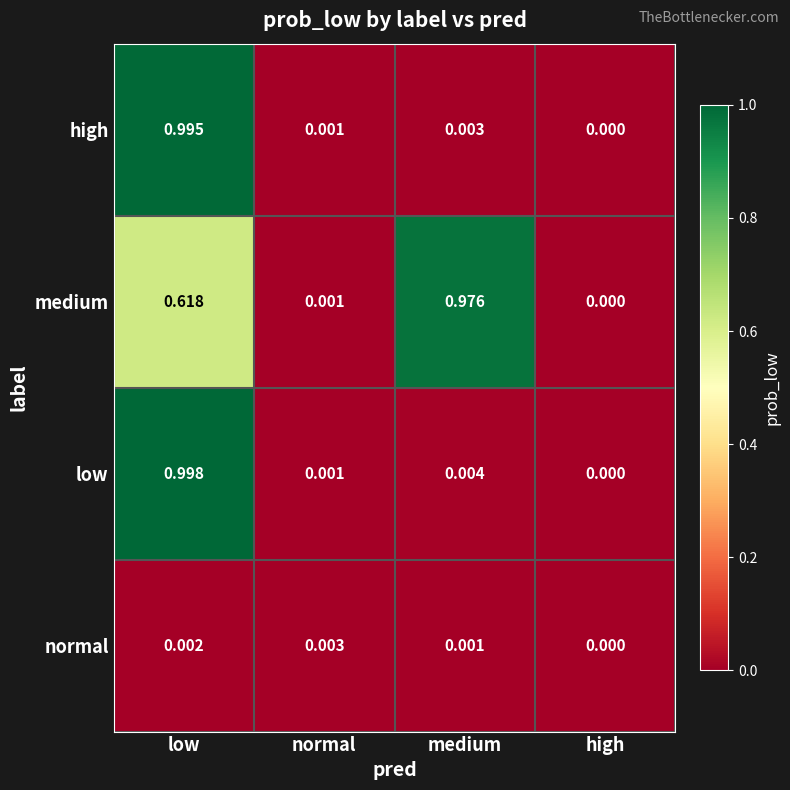

At which category is the sum across all series the highest?

low